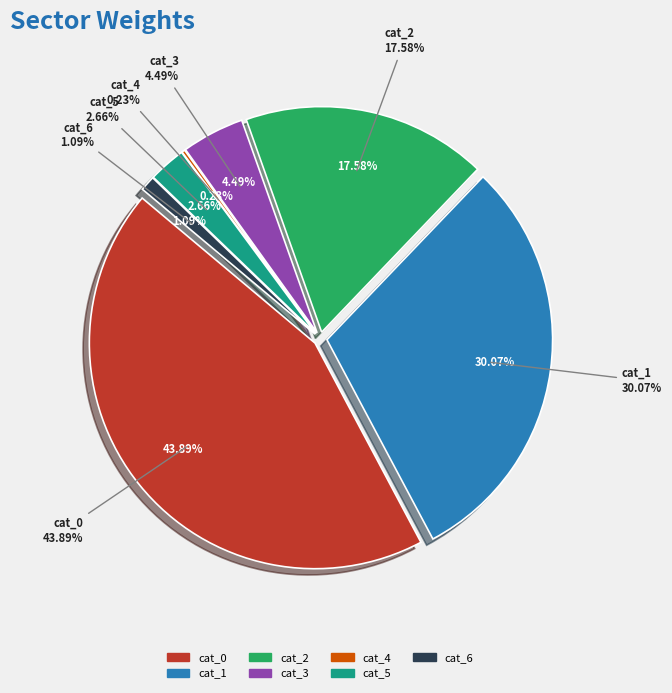

Is cat_0 the majority of the pie?

No